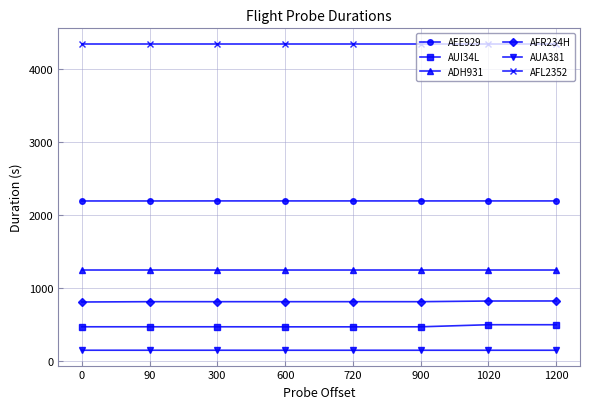

Which series has the largest range (max minus min)?

AUI34L